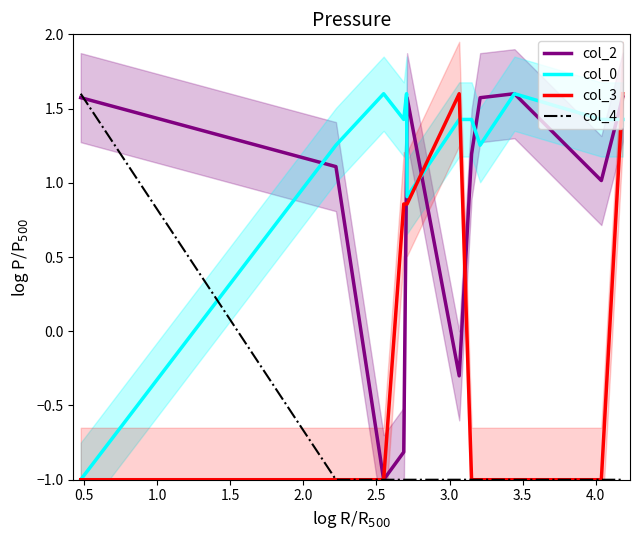

How many positive values does the col_3 series have?

5